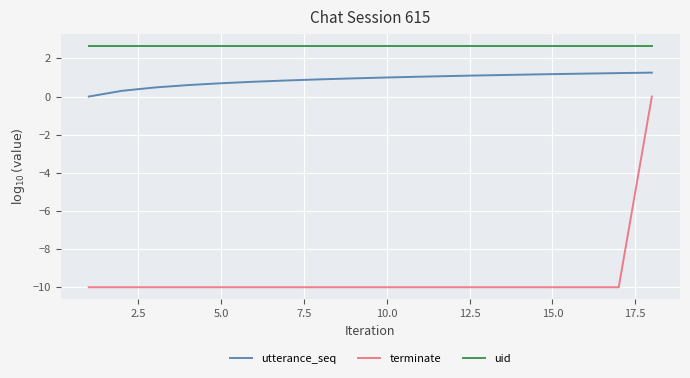

Which series has the largest total across all categories?

uid